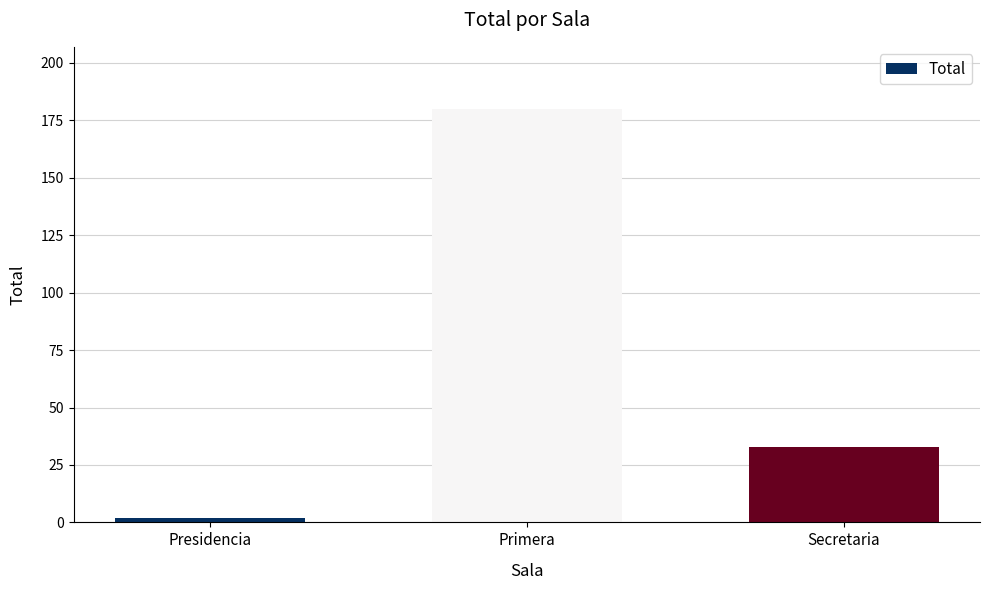

Is it true that the value at Secretaria is 20?

False